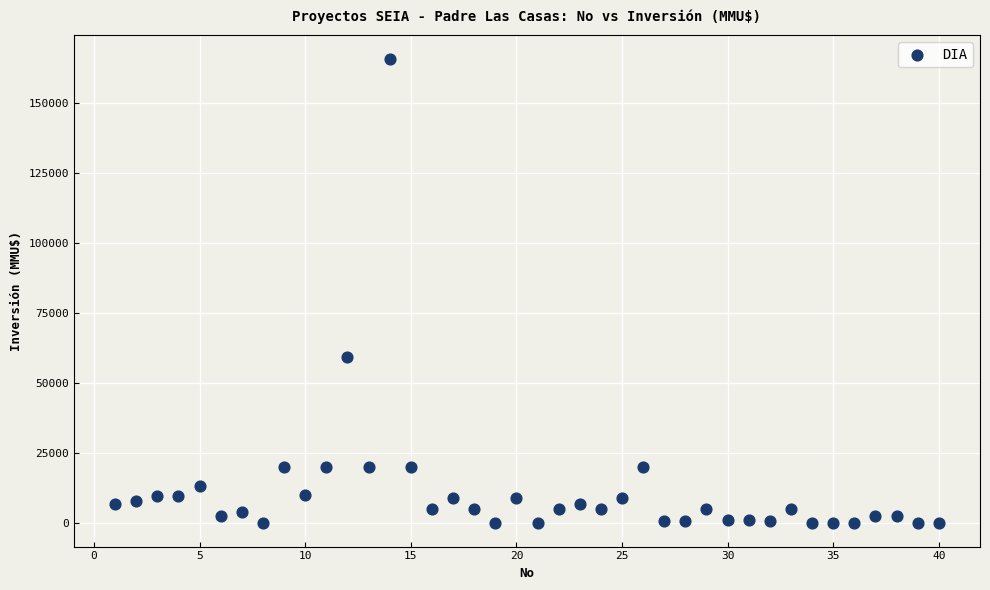

What Y value in the scatter plot is closest to 82955?

59482